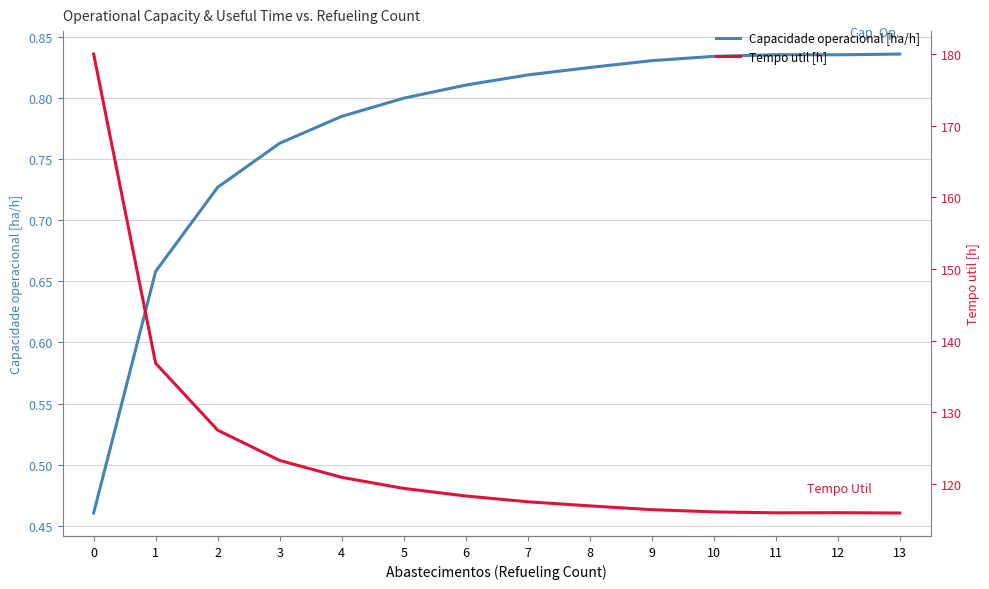

The value of Tempo util [h] at 11 is 185.3. True or false?

False